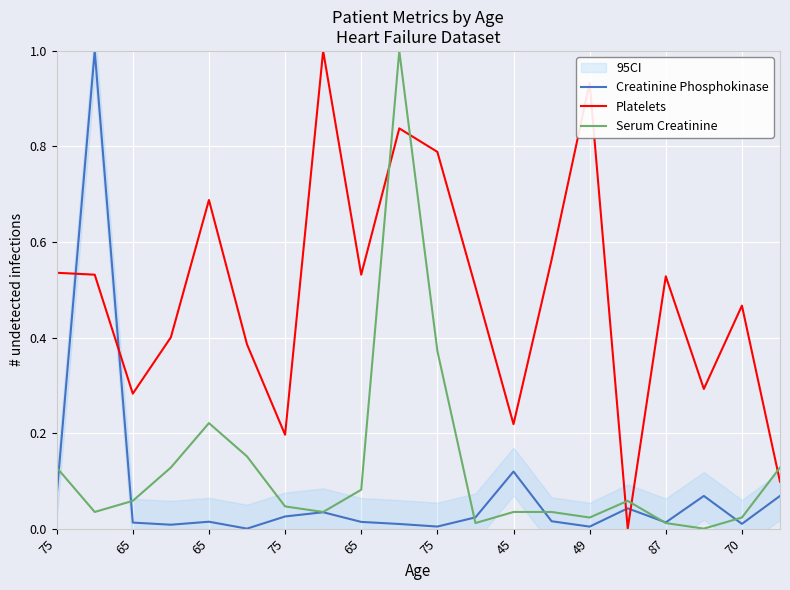

What is the average value of the Serum Creatinine series?

0.1